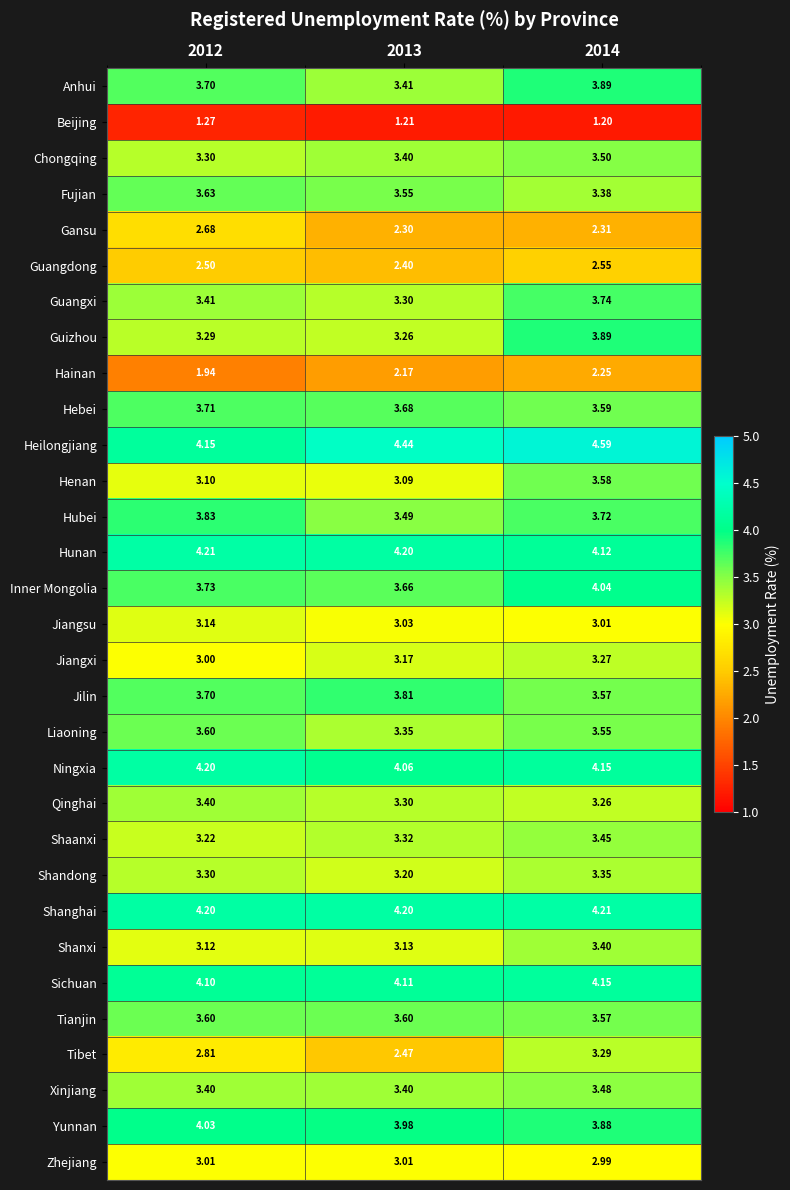

Which series has the largest total across all categories?

Heilongjiang